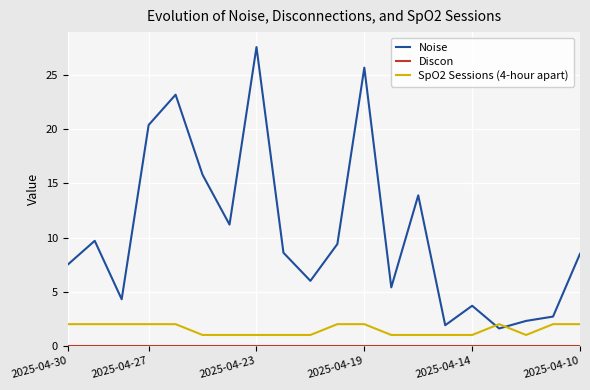

Which series has the largest range (max minus min)?

Noise